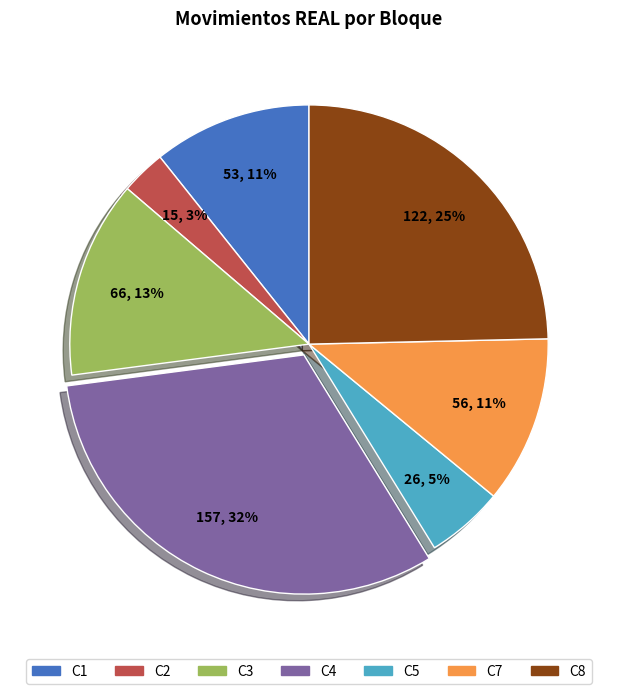

Is there any slice that represents more than half of the pie?

No